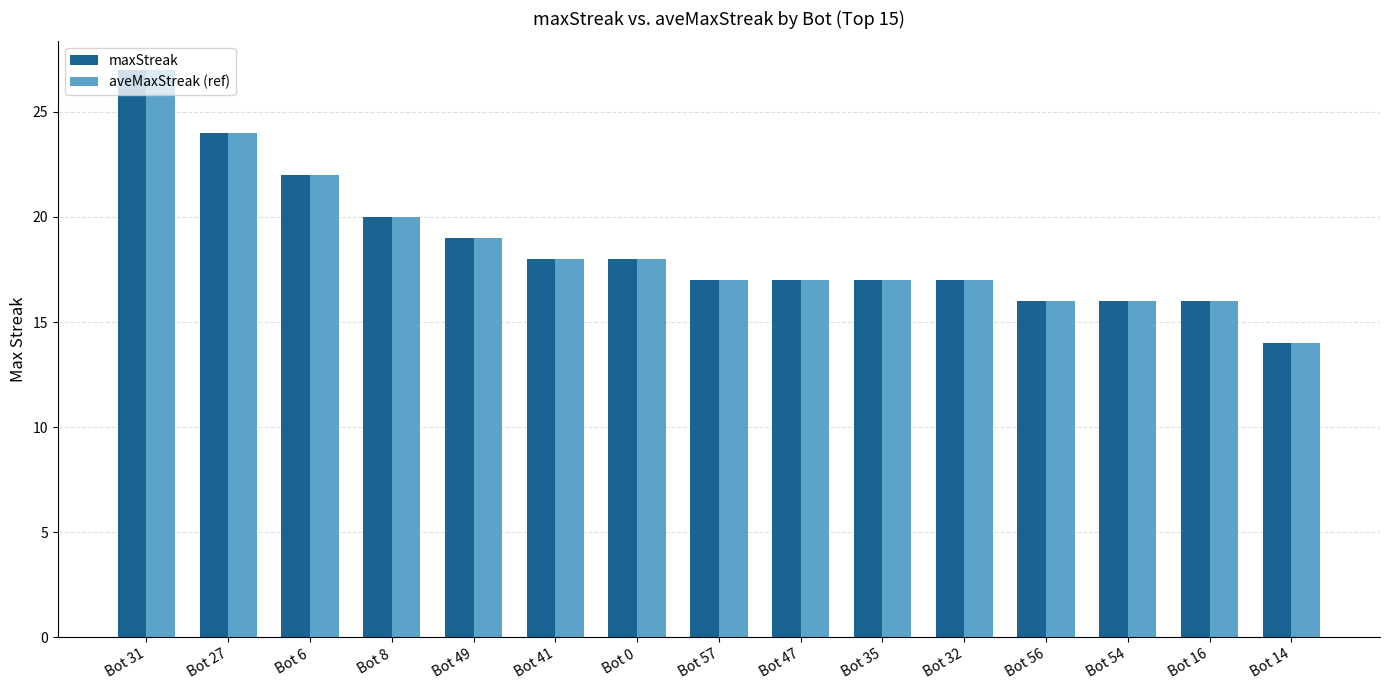

The aveMaxStreak (ref) series shows 5 at Bot 0. True or false?

False